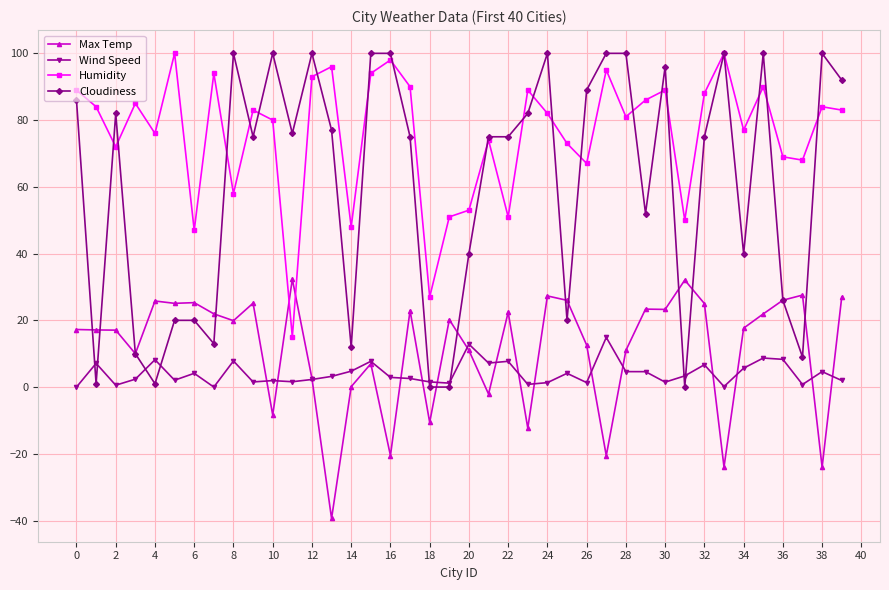

True or false: Max Temp and Humidity intersect in this chart.

True